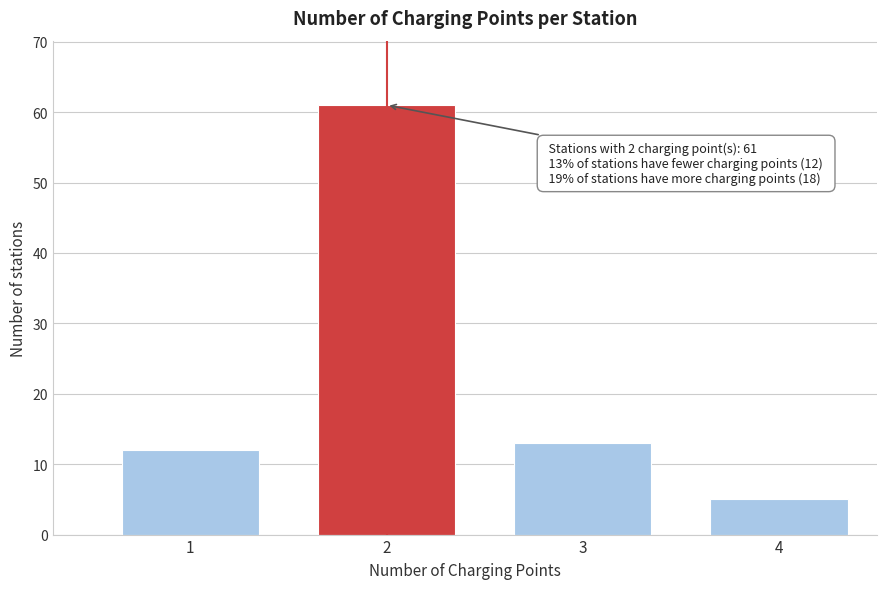

Reading left to right, list all the values displayed in this chart.

12	61	13	5